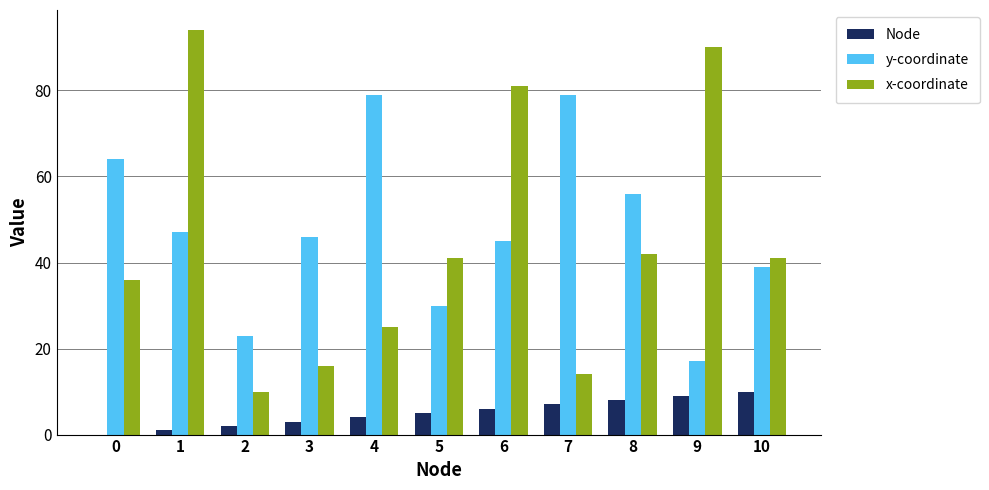

Reading left to right, transcribe all the data shown in this chart.

Node: 0	1	2	3	4	5	6	7	8	9	10
y-coordinate: 64	47	23	46	79	30	45	79	56	17	39
x-coordinate: 36	94	10	16	25	41	81	14	42	90	41